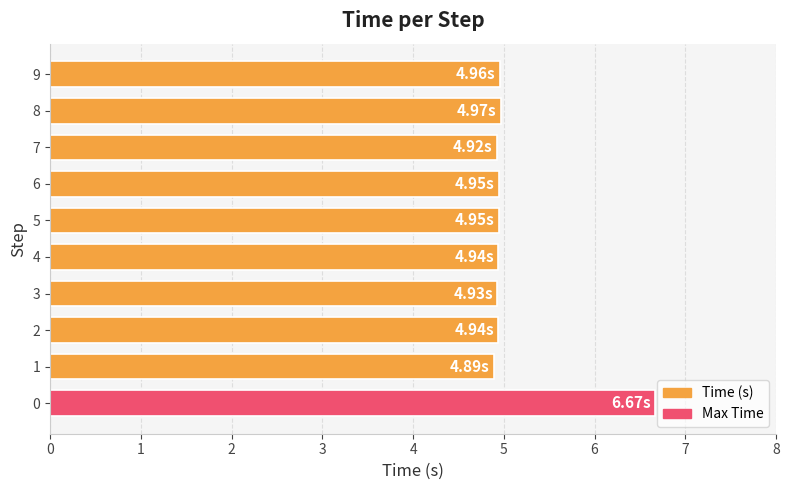

What is the approximate value at 1?

4.9